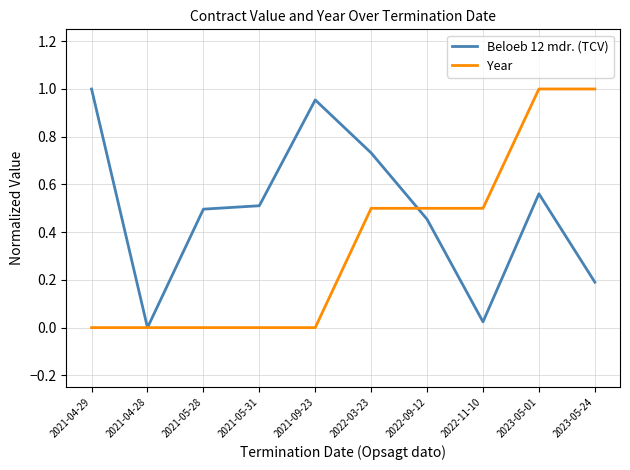

What position from the left is 2023-05-01?

9